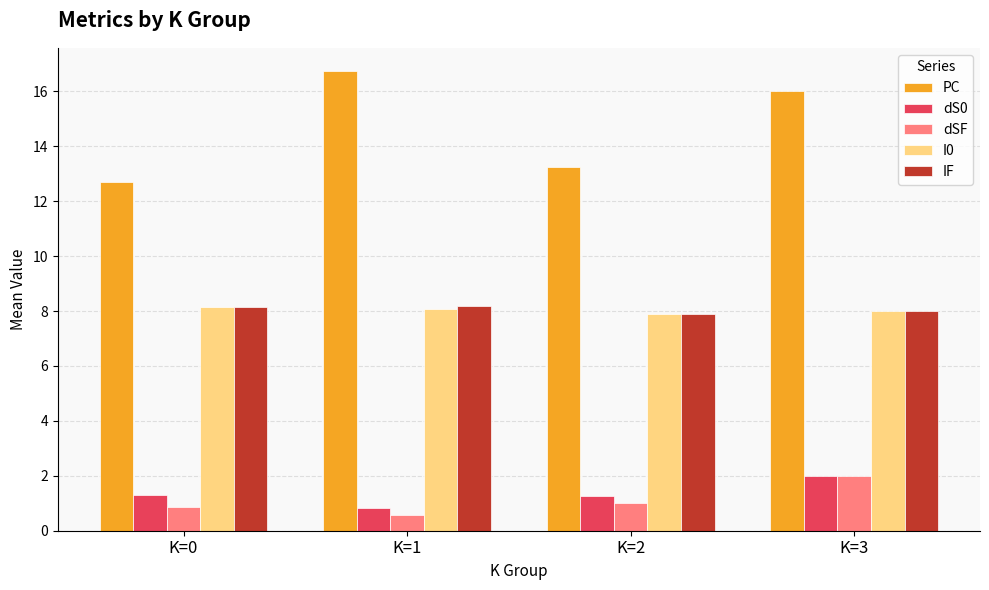

What is the average value of the I0 series?

8.0